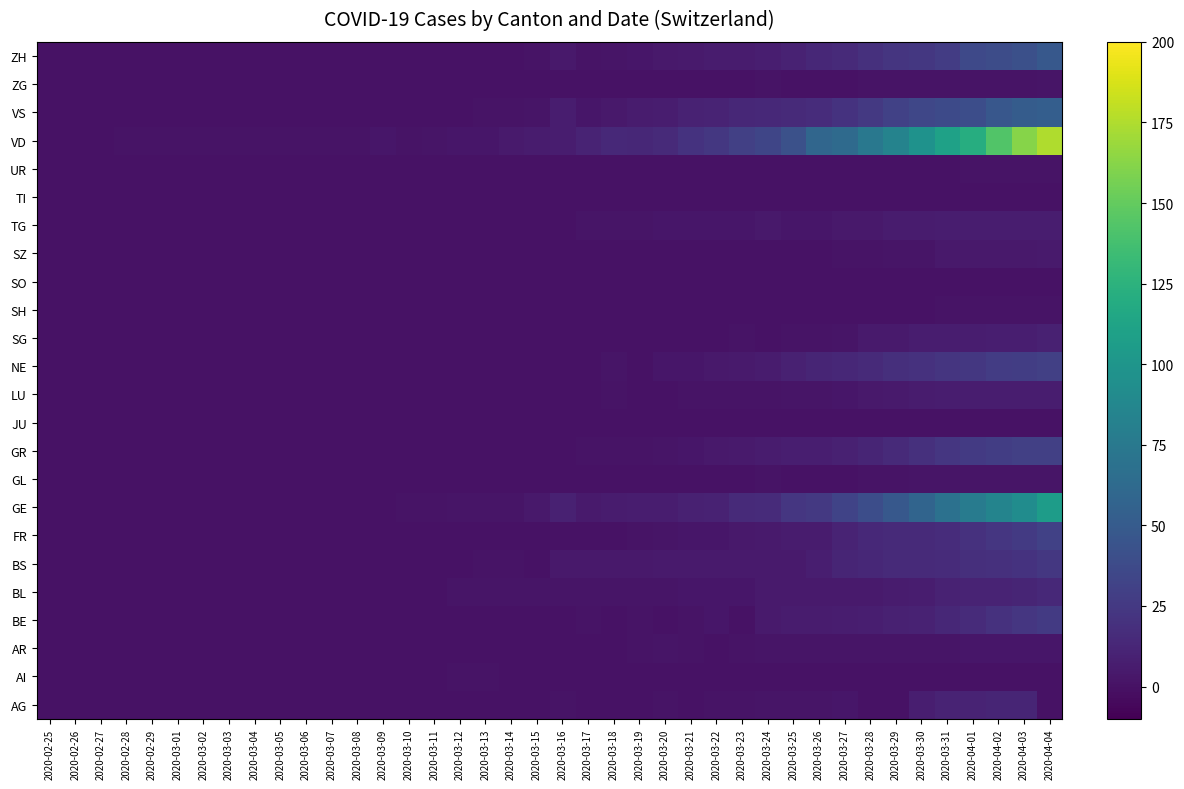

What is the difference between the highest and lowest values at 2020-03-20?

15